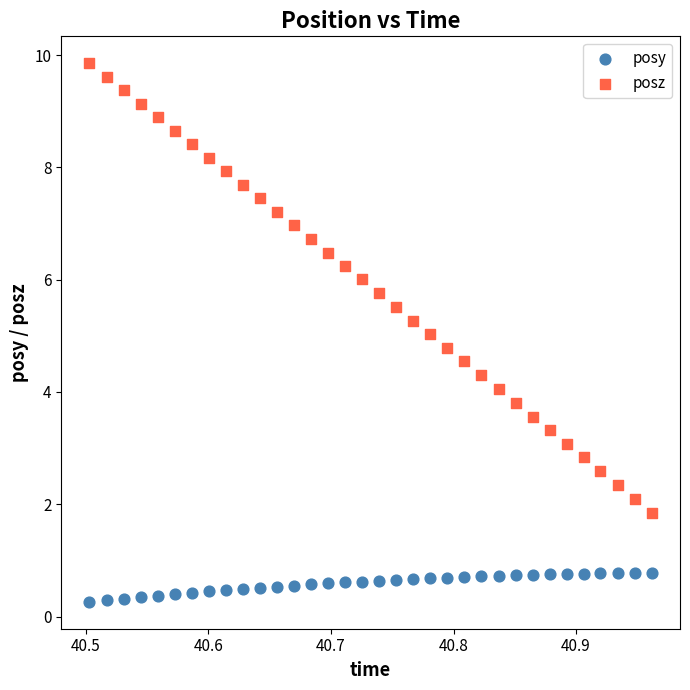

Across all data points, what is the range of Y values (max minus min)?

9.6